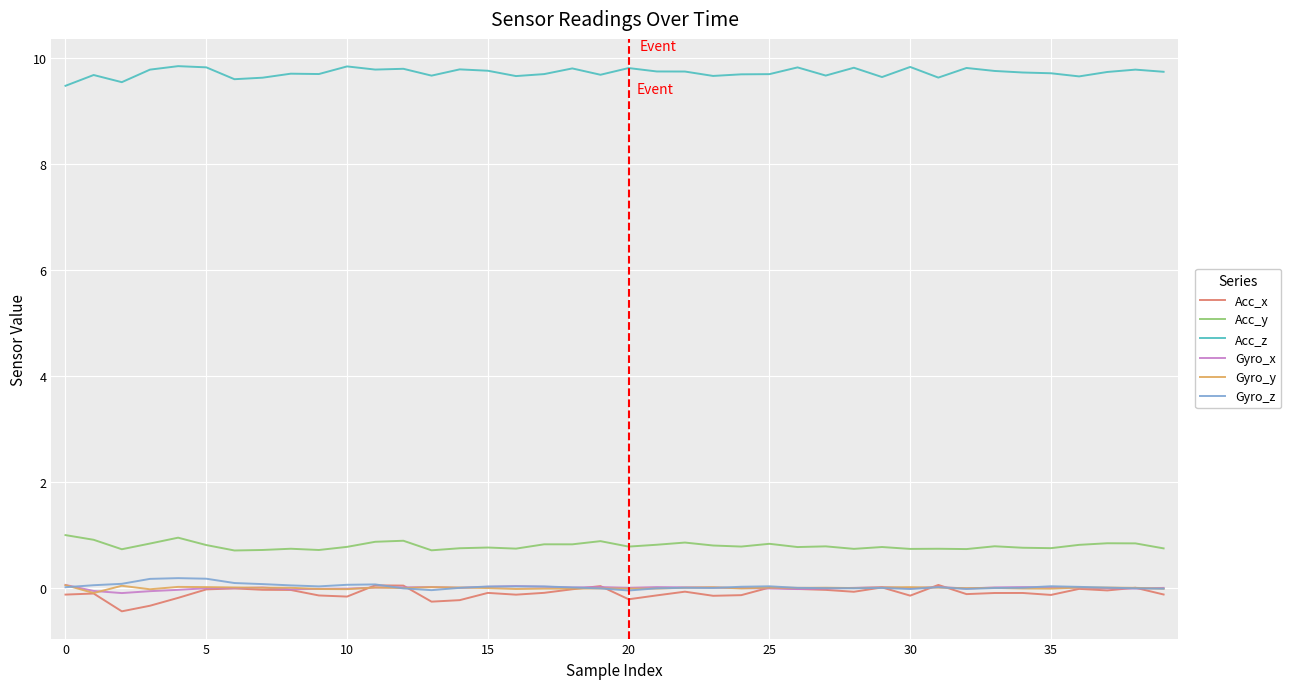

Does the chart have visible grid lines?

Yes